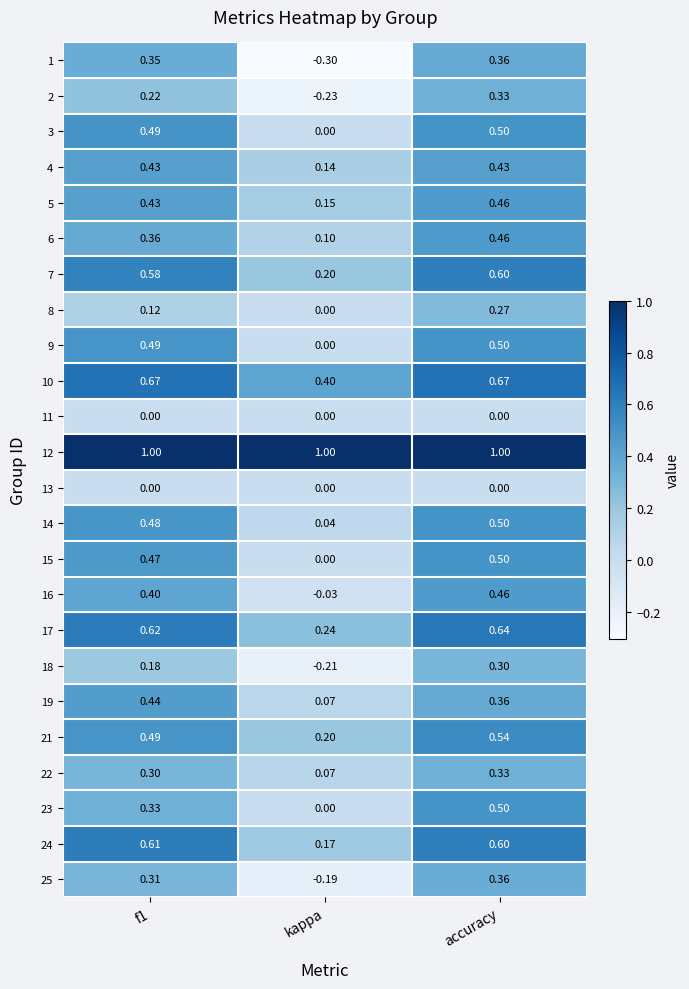

At which category does the chart reach its minimum across all series?

kappa